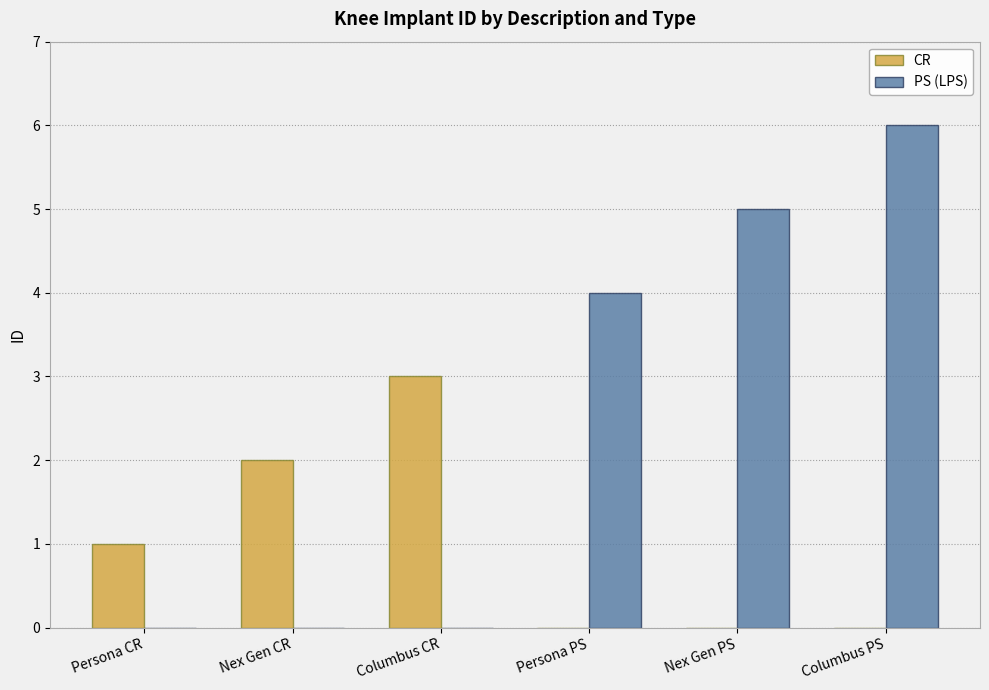

Which category has the highest value across all series?

Columbus PS